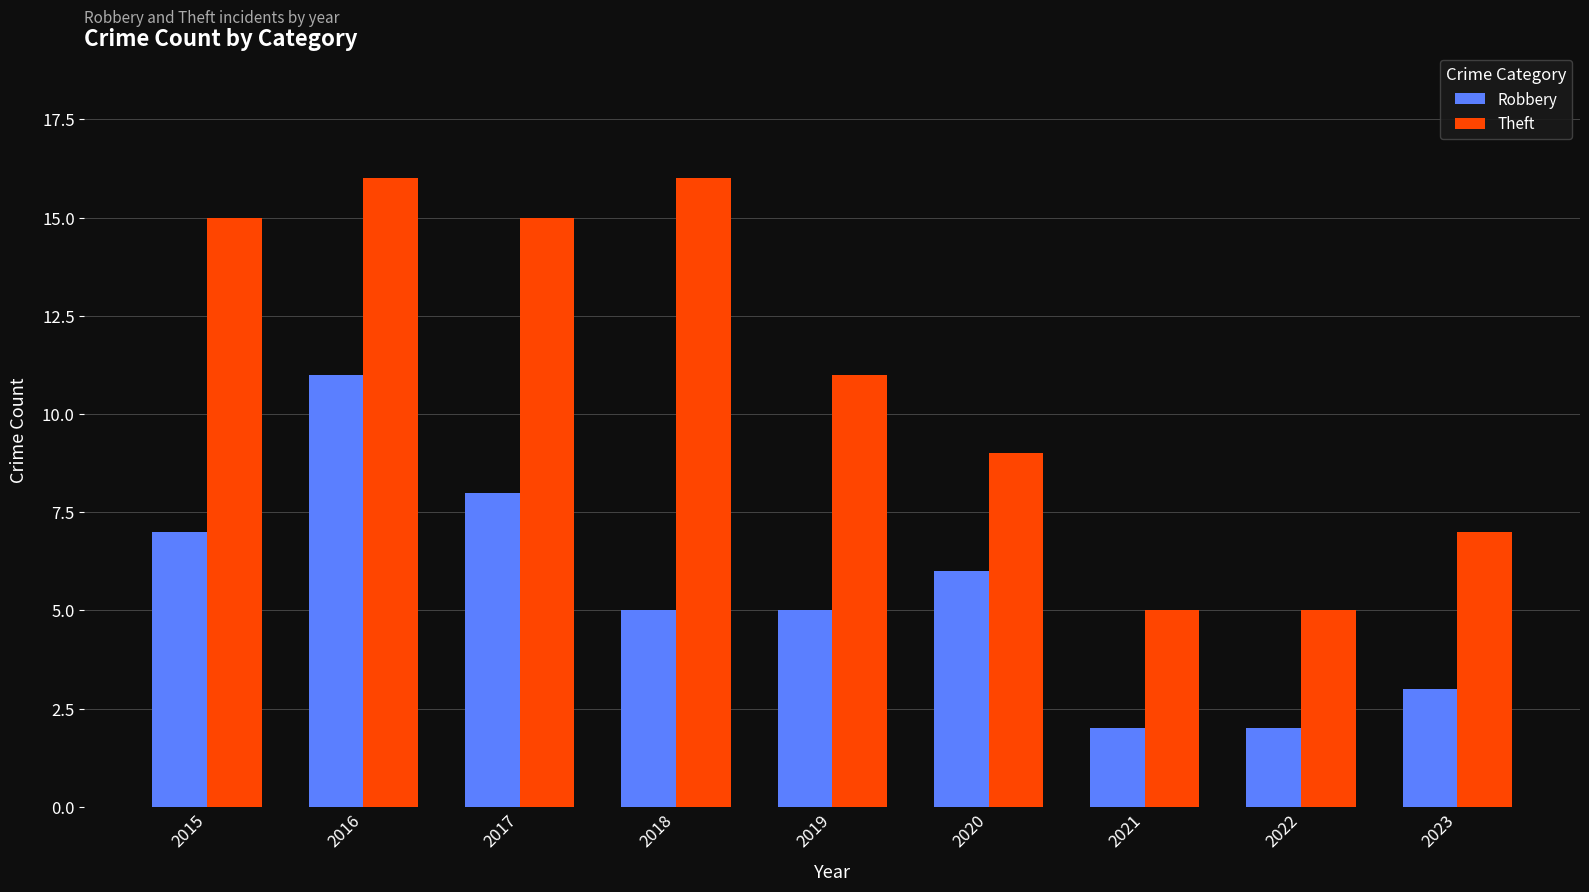

True or false: Robbery has a value of 3 at 2023.

True